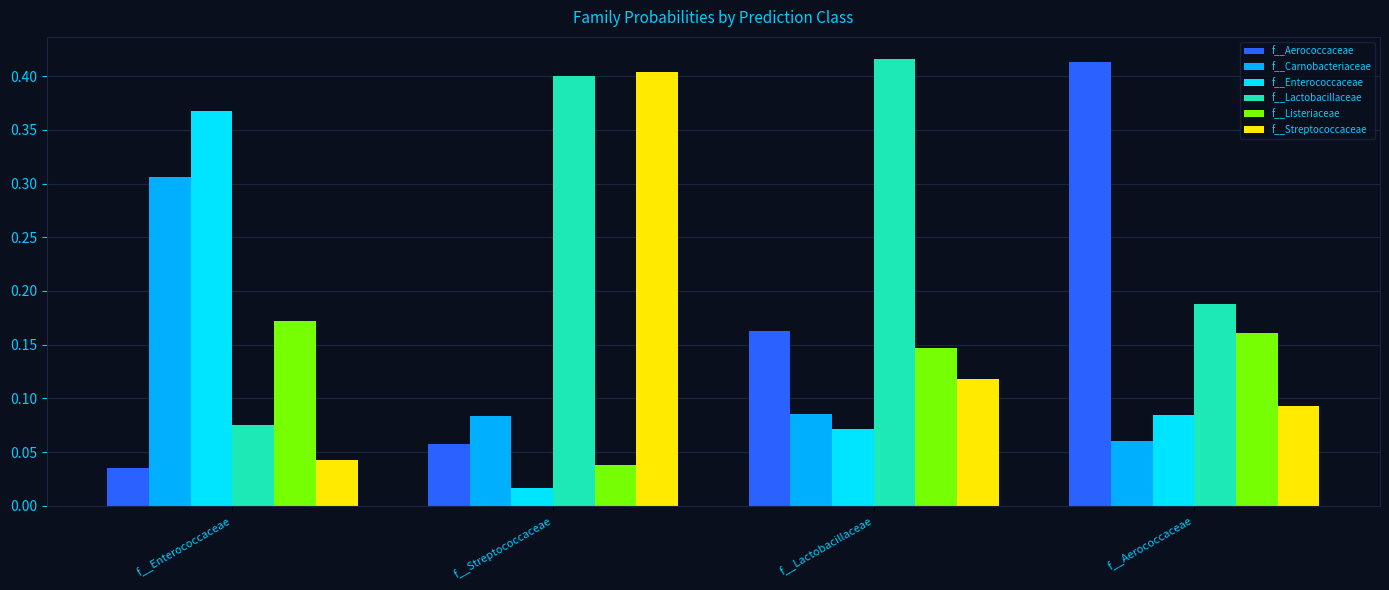

What is the total value across all series at f__Streptococcaceae?

1.0